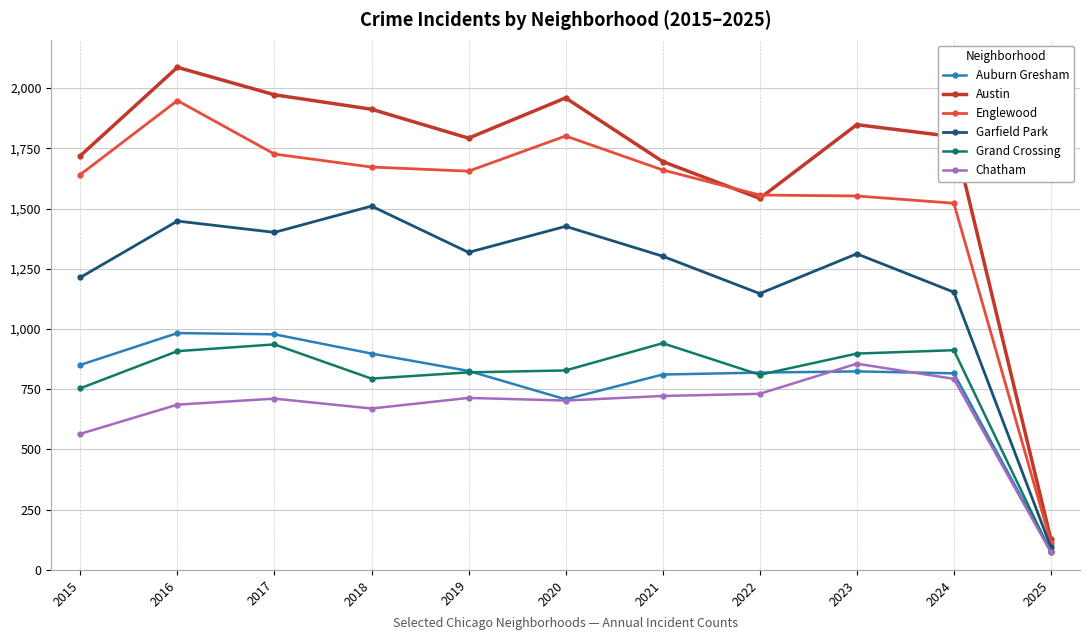

At how many categories does at least one series exceed 439?

10